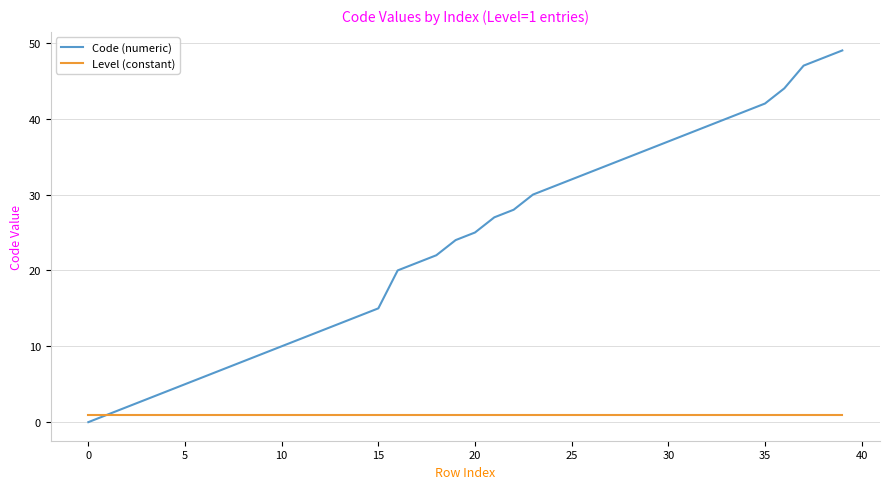

Which series has the largest total across all categories?

Code (numeric)